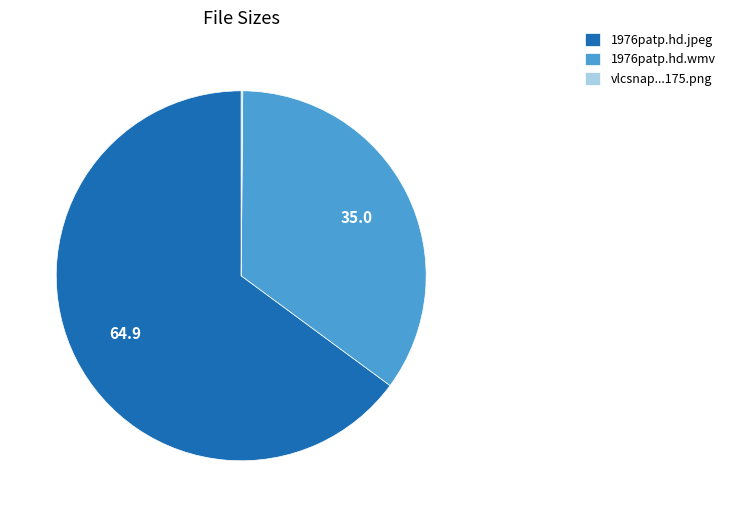

Which category has the biggest portion of the pie?

1976patp.hd.jpeg